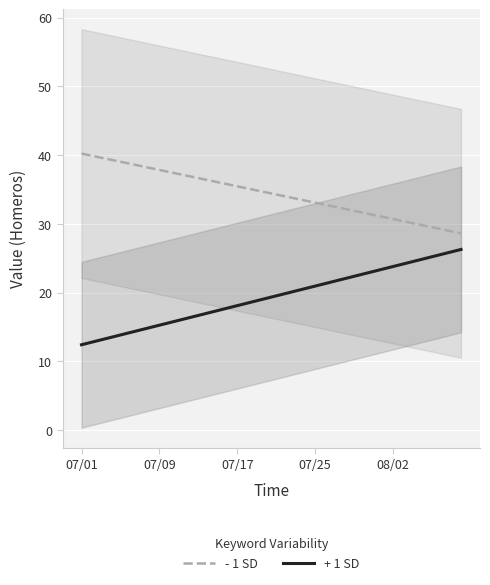

True or false: - 1 SD and + 1 SD intersect in this chart.

False